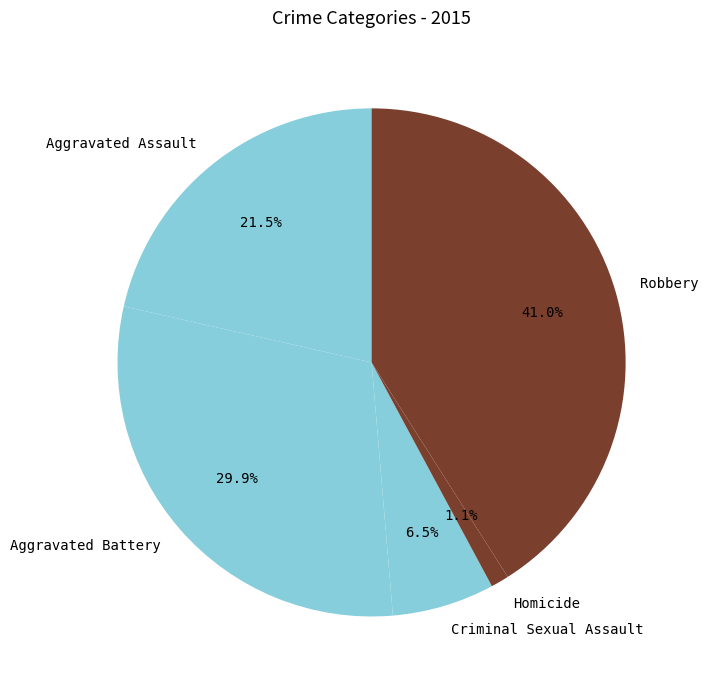

What percentage is the Robbery slice, to the nearest percent?

41%